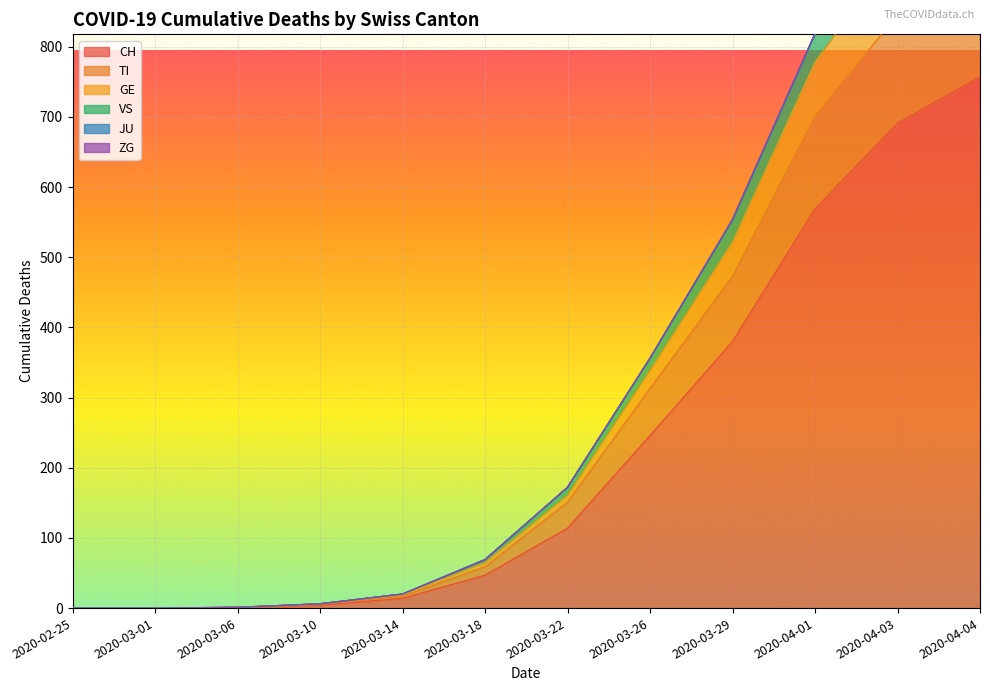

The value of CH at 2020-03-01 is 0. True or false?

True